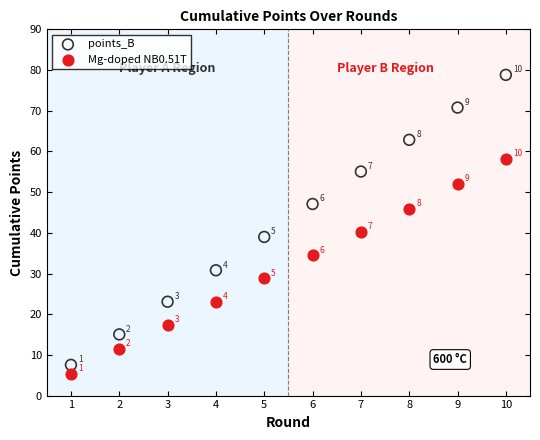

Across all data points, what is the range of X values (max minus min)?

9.0